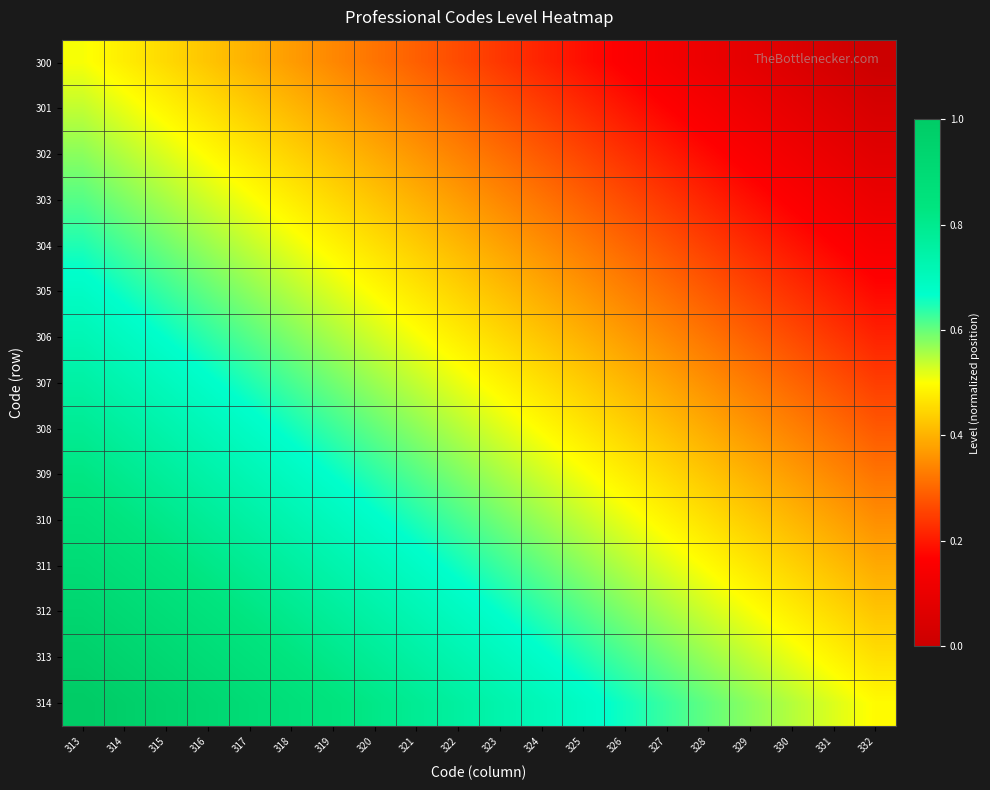

At which category is the sum across all series the highest?

313